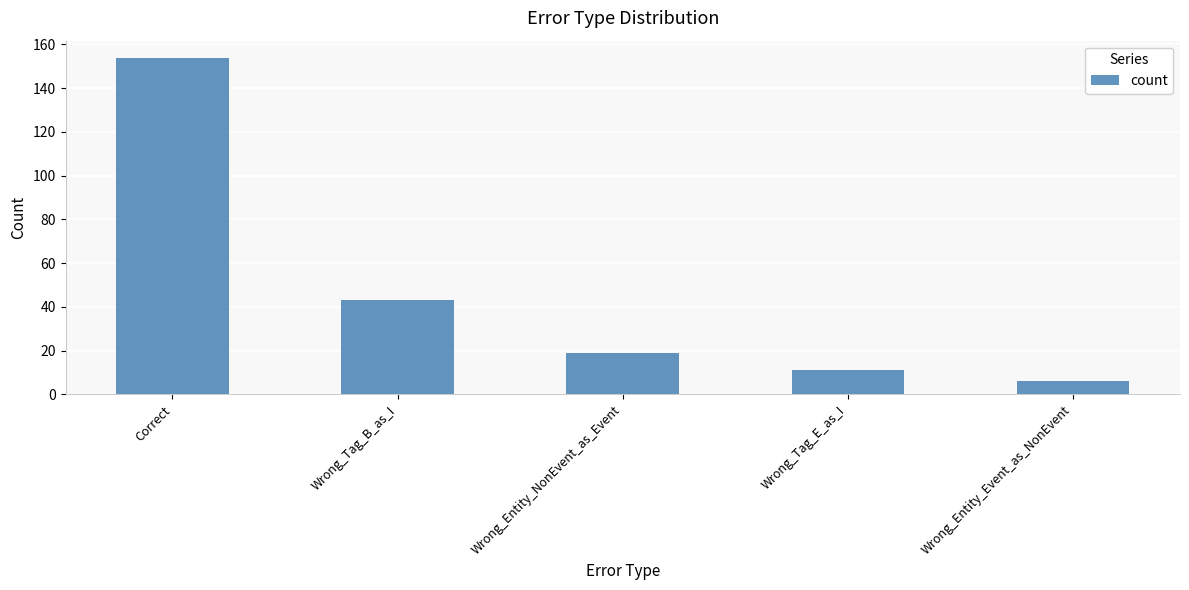

Which has a higher value, Correct or Wrong_Tag_E_as_I?

Correct